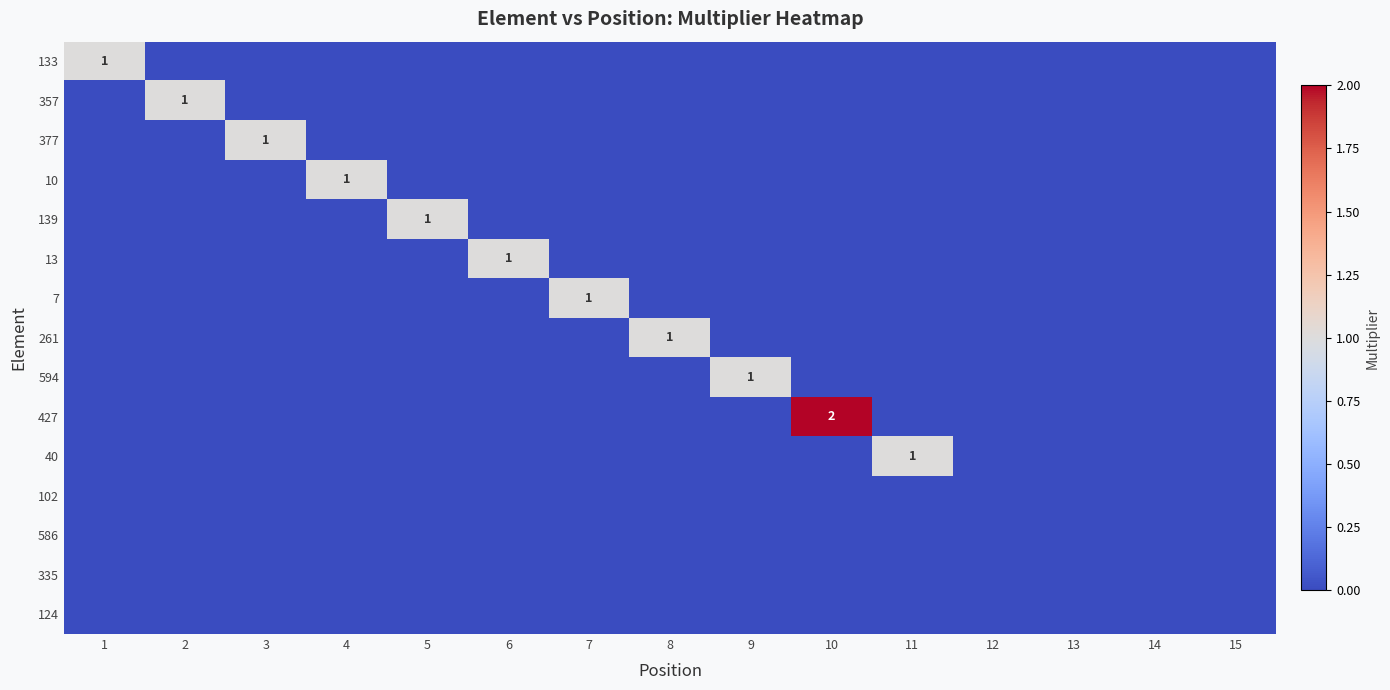

Which label corresponds to the largest value in the chart?

10